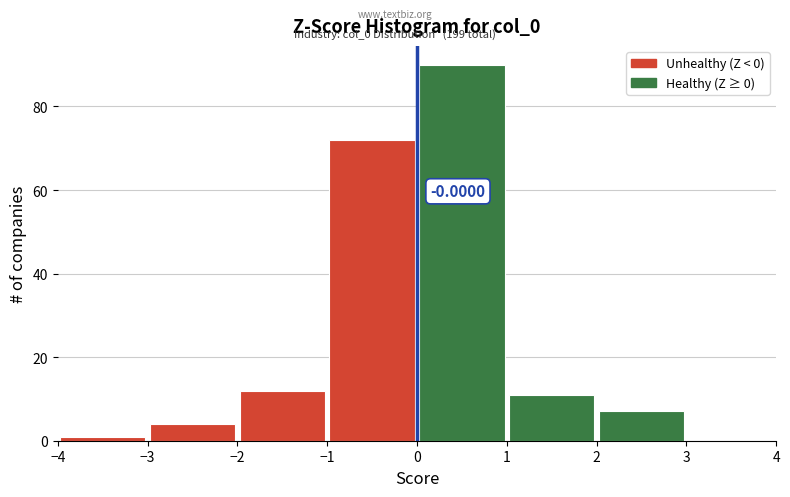

Which range on the x-axis has the tallest bar?

0 to 1